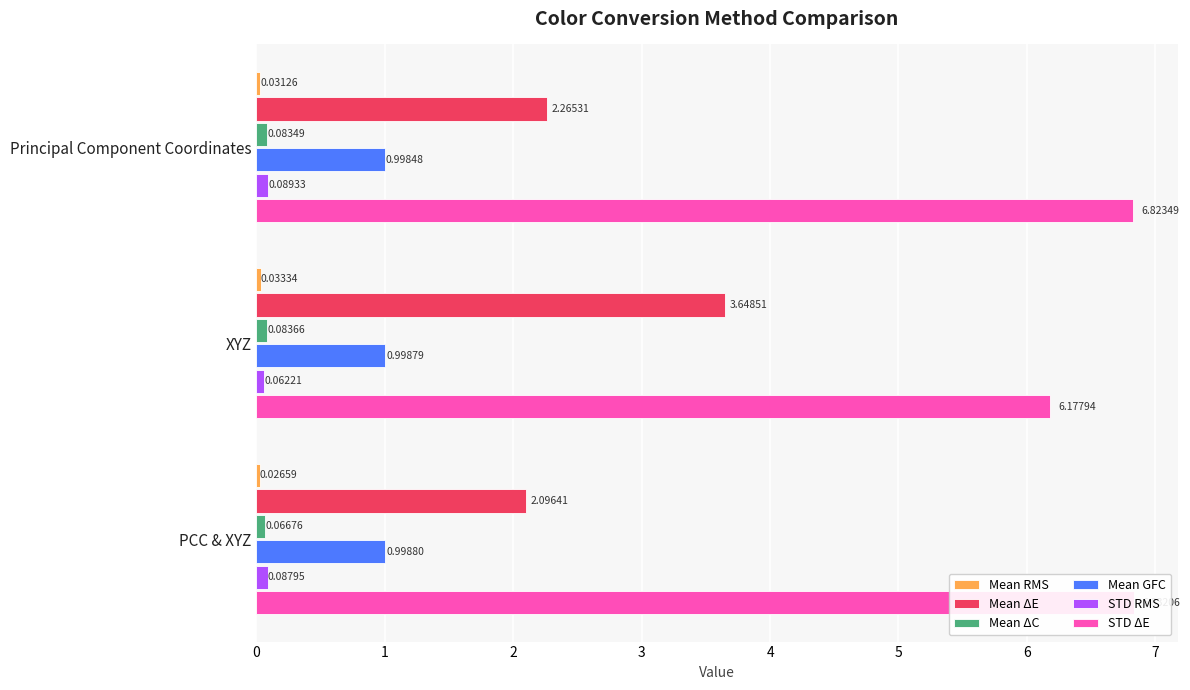

Reading left to right, what are all the values shown in this chart?

Mean RMS: 0.0	0.0	0.0
Mean ΔE: 2.3	3.6	2.1
Mean ΔC: 0.1	0.1	0.1
Mean GFC: 1.0	1.0	1.0
STD RMS: 0.1	0.1	0.1
STD ΔE: 6.8	6.2	6.8